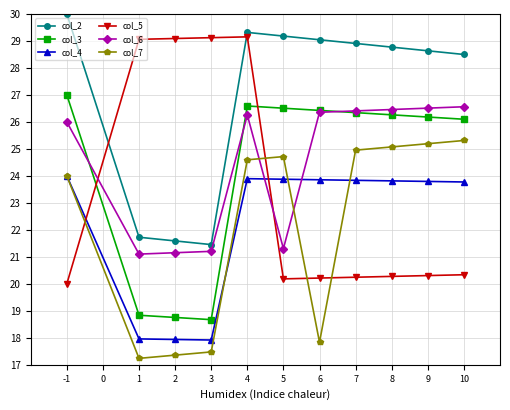

What is the sum of the col_6 values at -1 and 6?

52.4